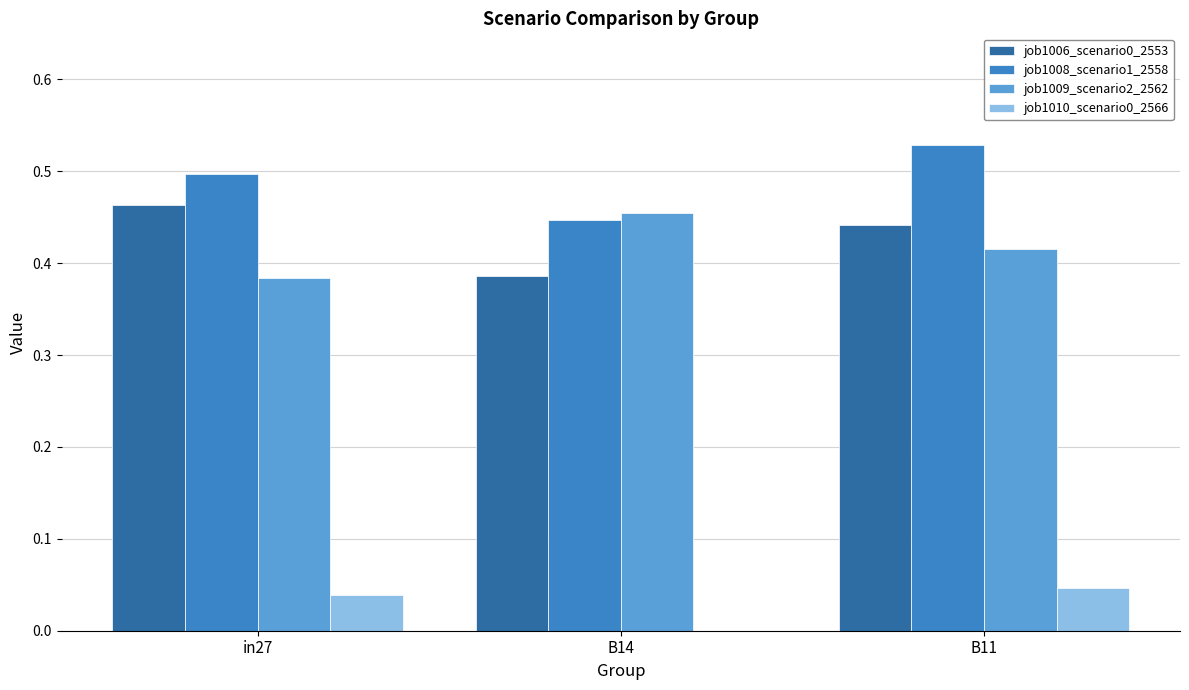

True or false: job1006_scenario0_2553 has a value of 0.5 at in27.

True